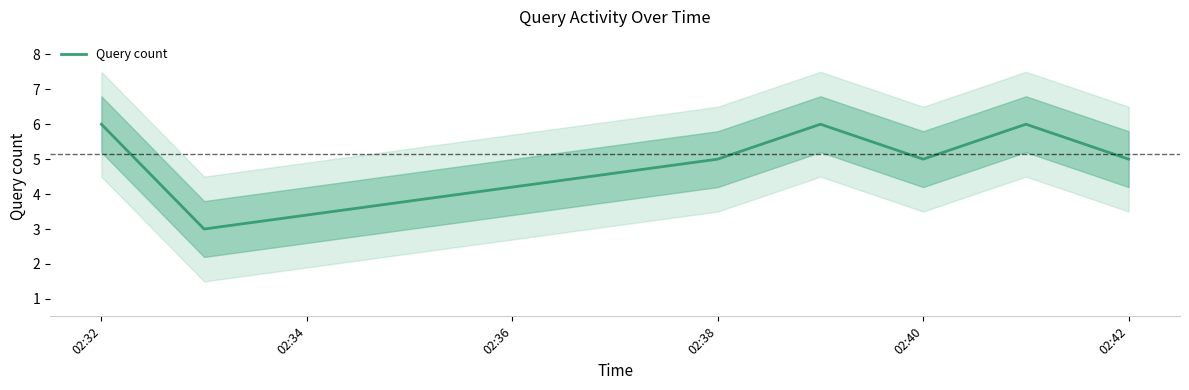

The value of Query count at 02:40 is 5. True or false?

True